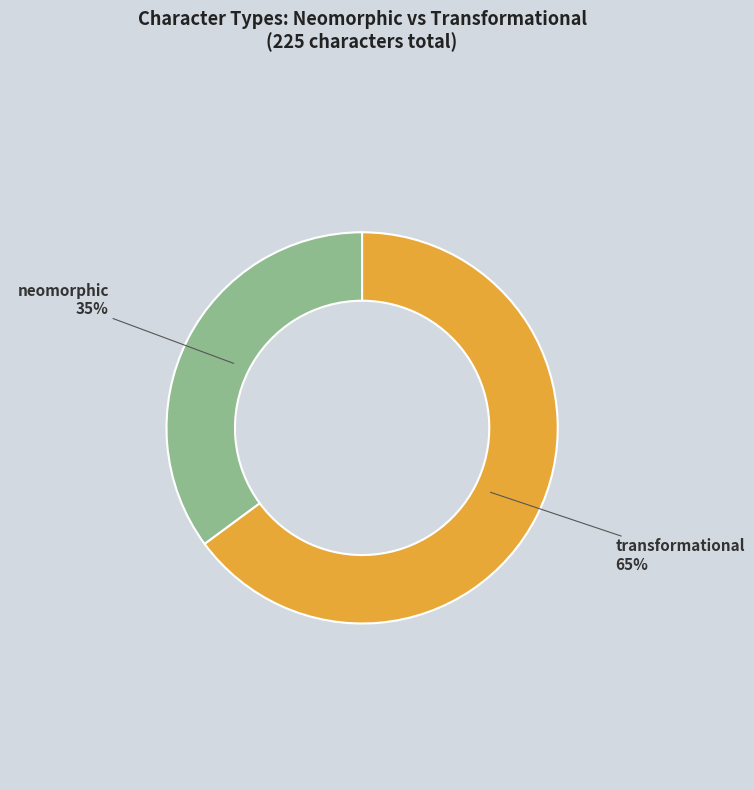

Is there a majority slice in this chart?

Yes